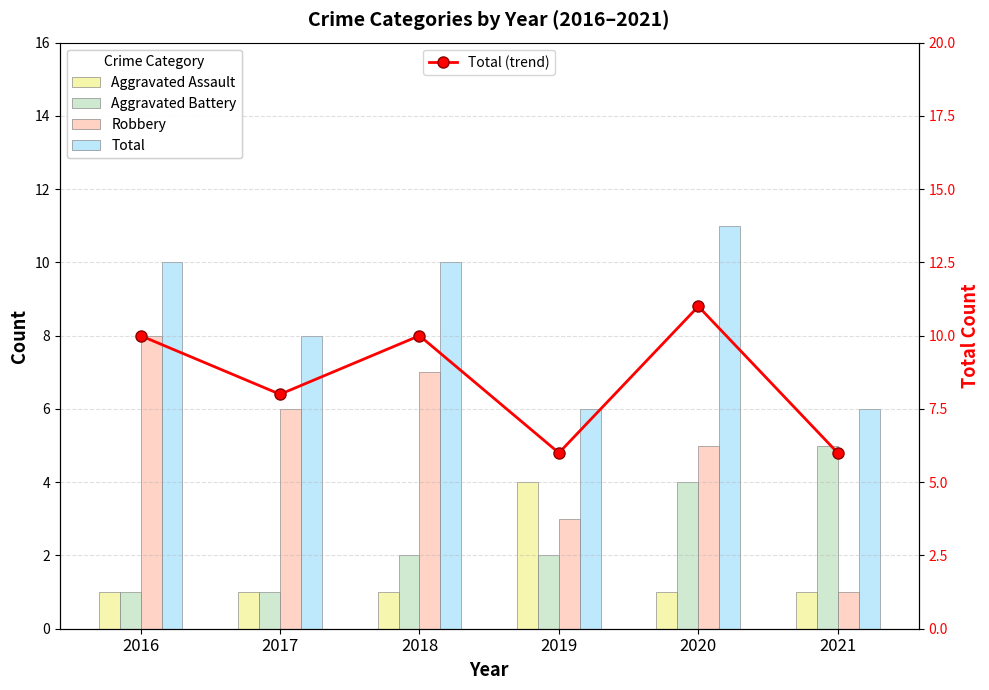

Is it true that Aggravated Battery equals 5 at 2021?

True